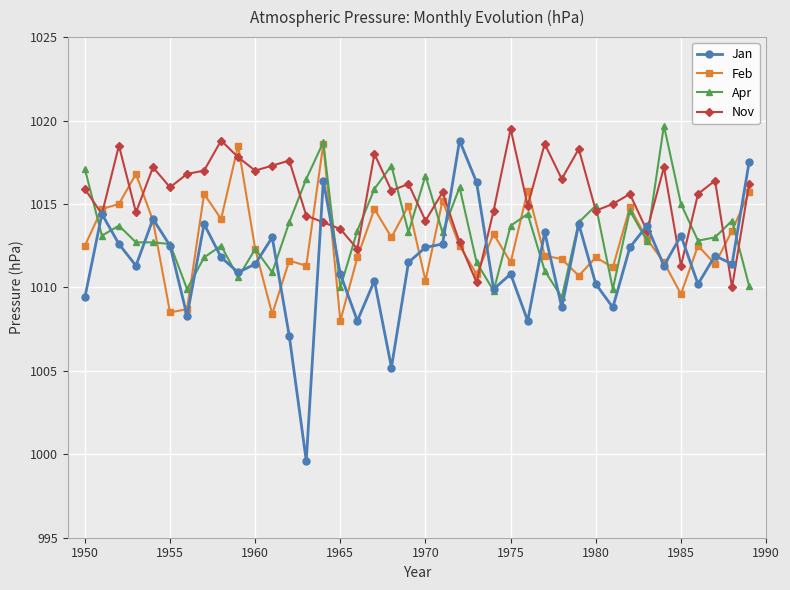

Which series has the largest range (max minus min)?

Jan